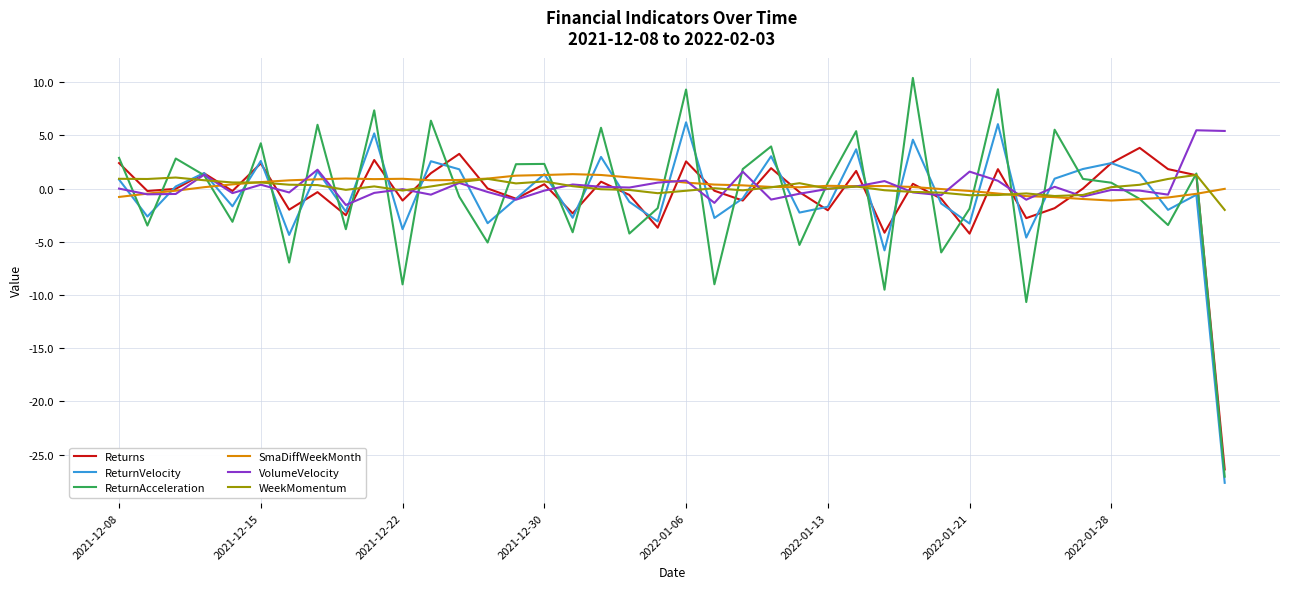

True or false: Returns has more than 2 interior local peaks.

True